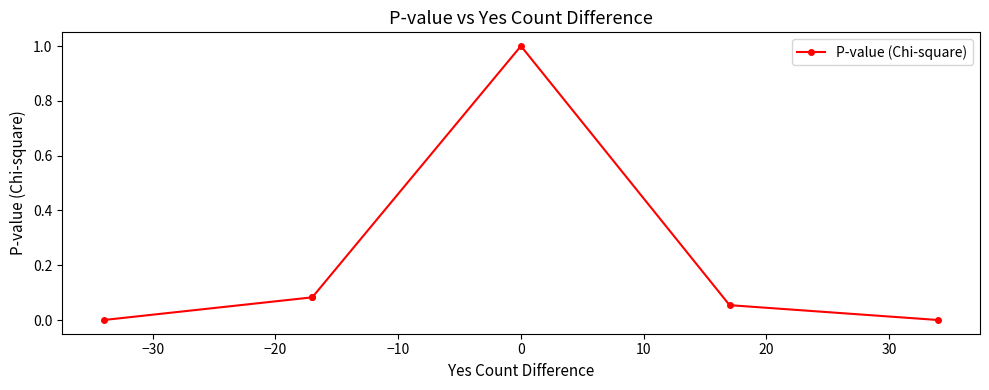

How many categories are shown in the chart?

6